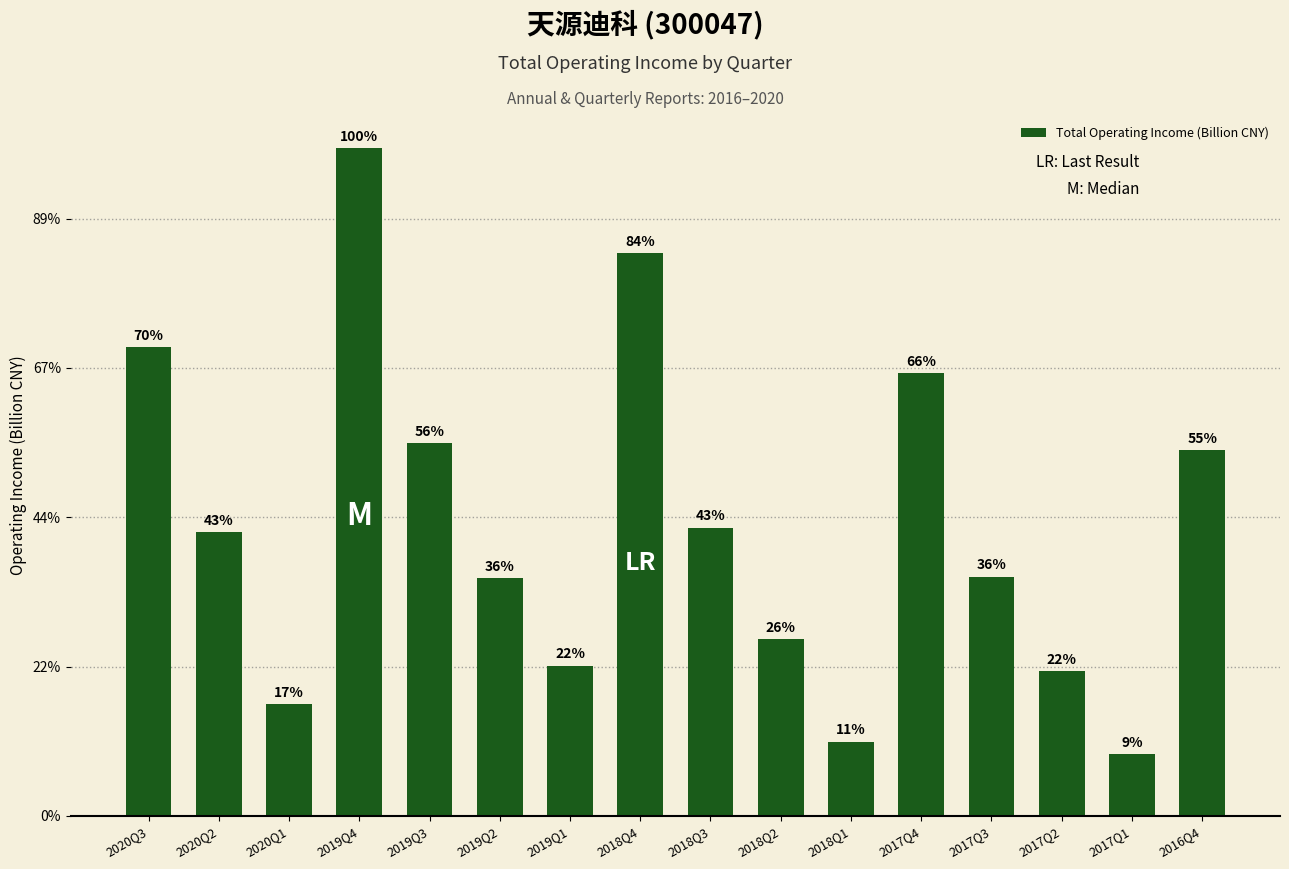

Does the chart contain any negative values?

No